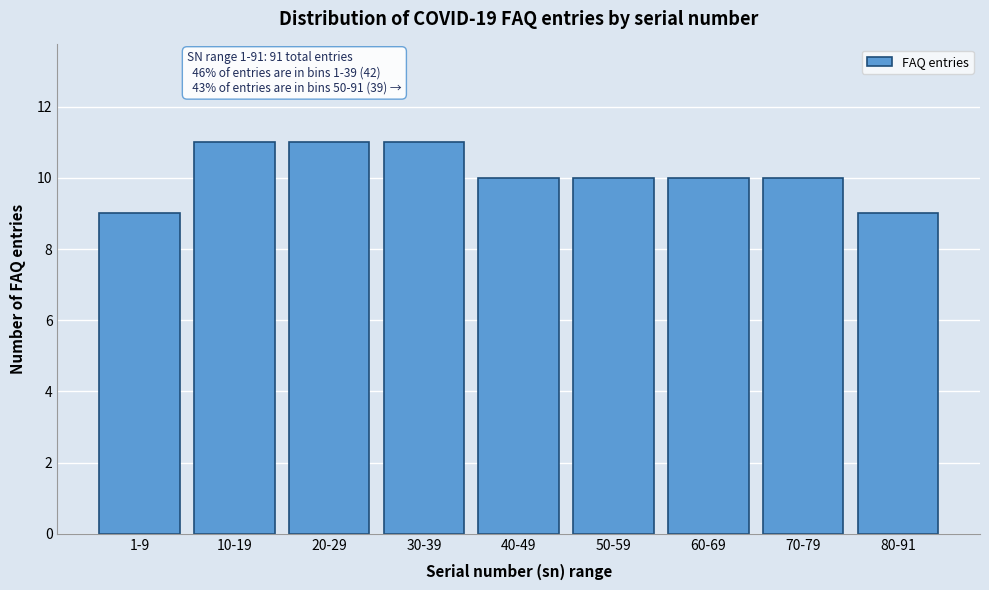

Reading left to right, list all the values displayed in this chart.

9	11	11	11	10	10	10	10	9